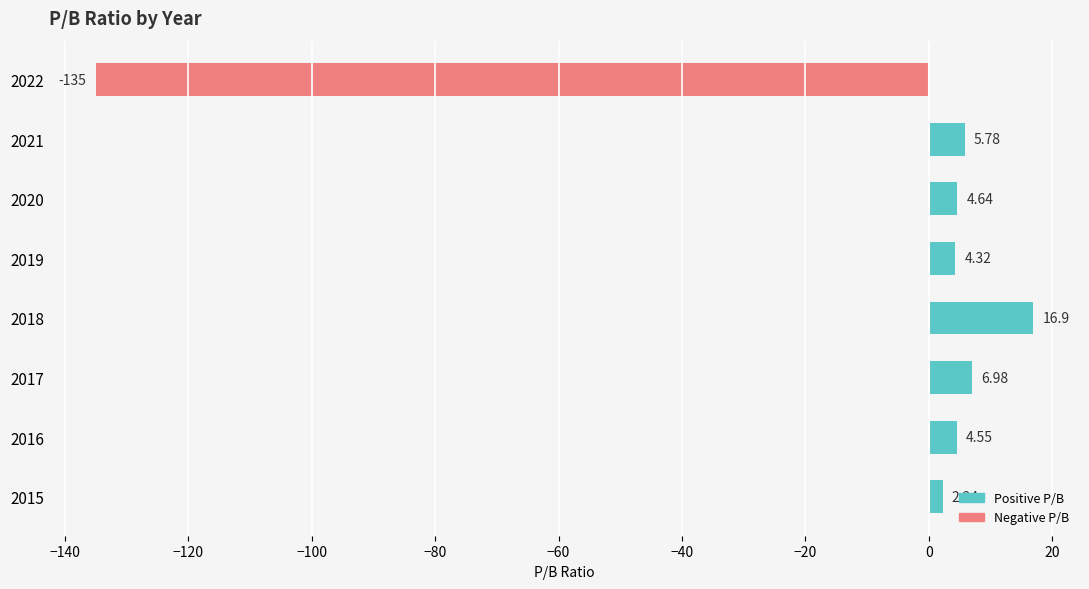

How many bars are there in total?

8